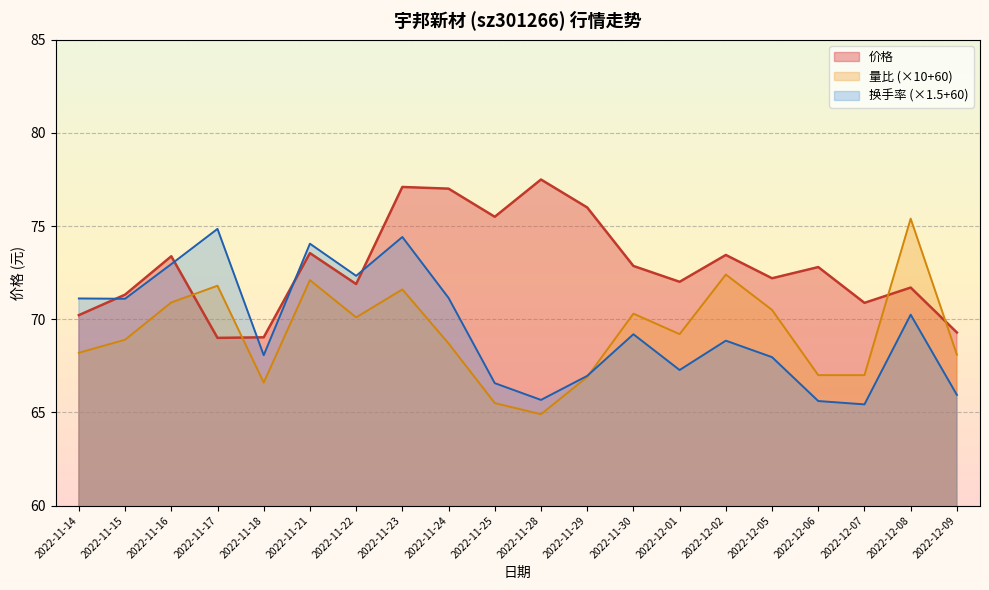

True or false: 换手率 has a value of 107.2 at 2022-12-05.

False